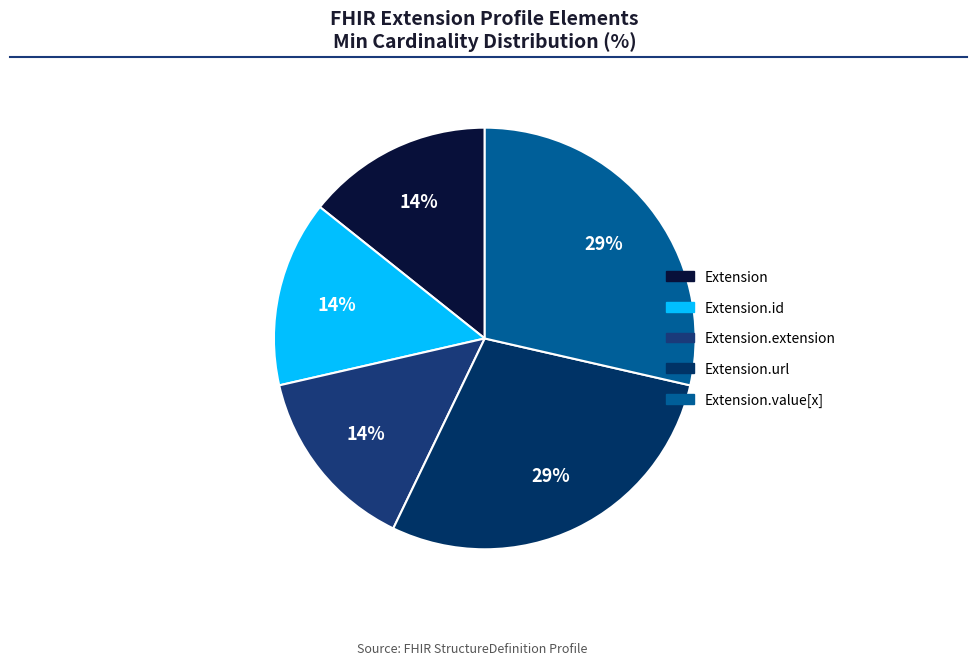

Is it true that Extension.id is 1% of the pie?

False